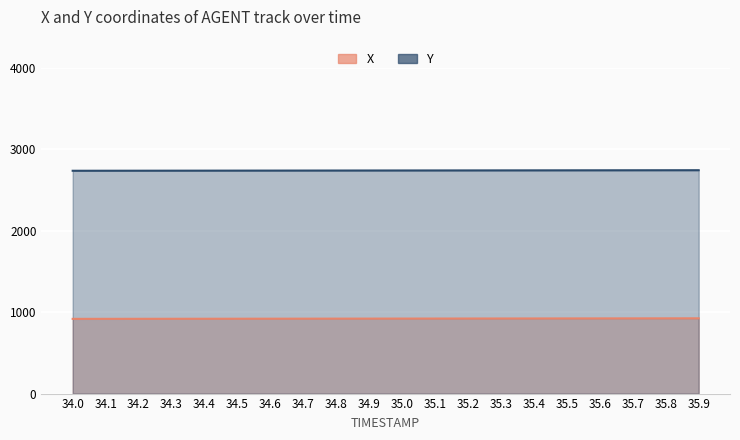

Is the value of X at 34.4 greater than the value of Y at 34.3?

No